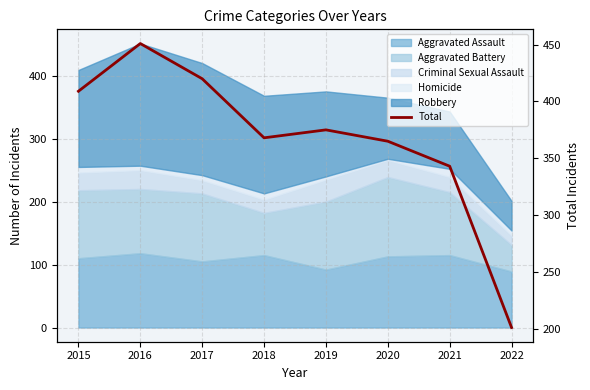

What is the minimum value shown in the chart?

201